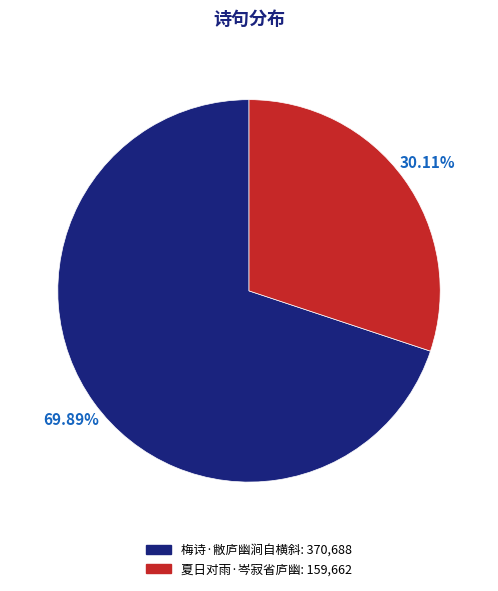

Is it true that 梅诗·敝庐幽涧自横斜 is 64% of the pie?

False